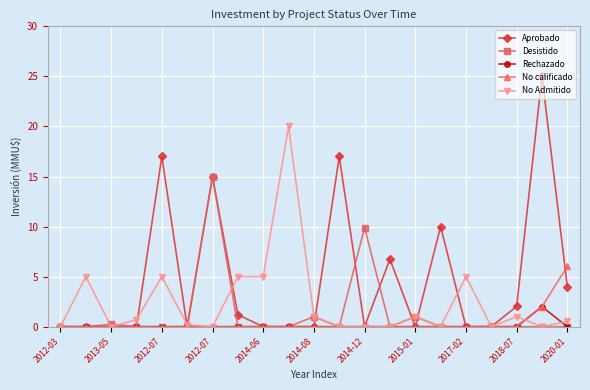

Rank the series by their maximum value, from highest to lowest.

Aprobado, No Admitido, Desistido, No calificado, Rechazado